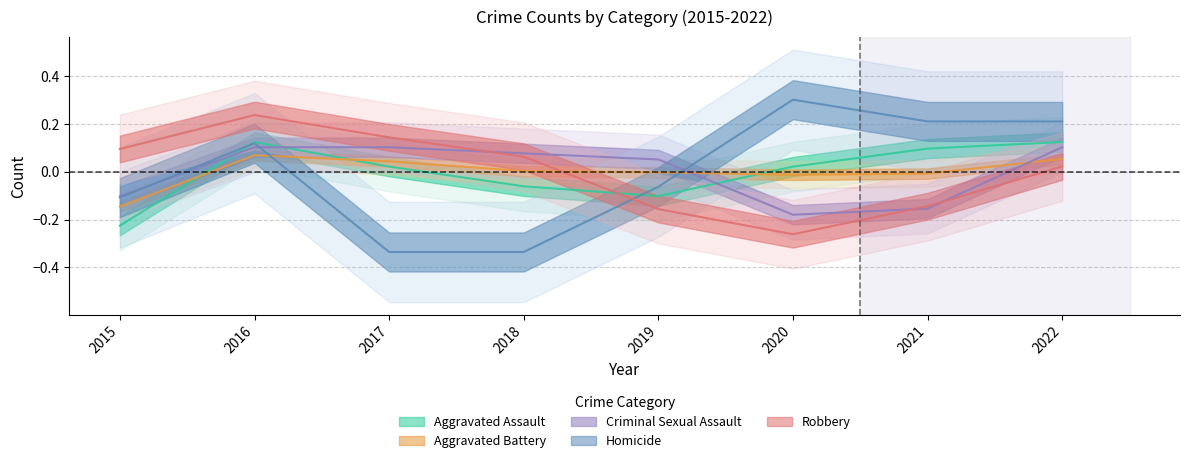

Which series has the largest total across all categories?

Homicide